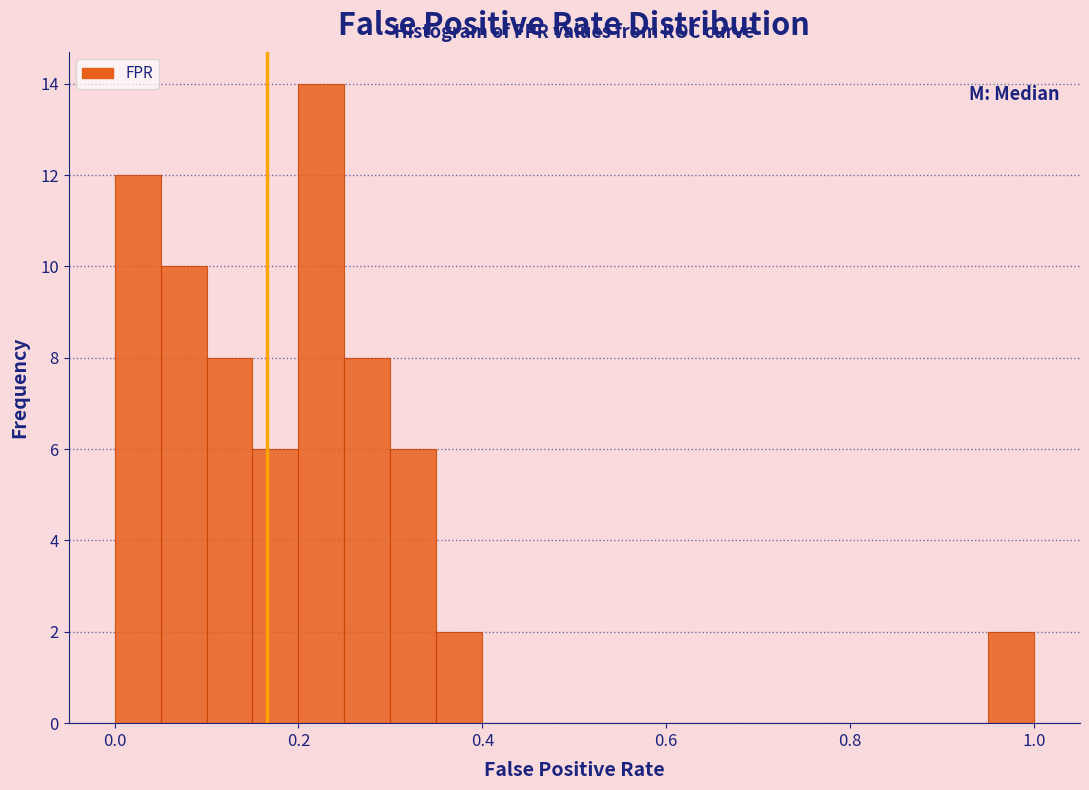

Read against the x-axis, roughly where is the centre of the tallest bar?

0.22